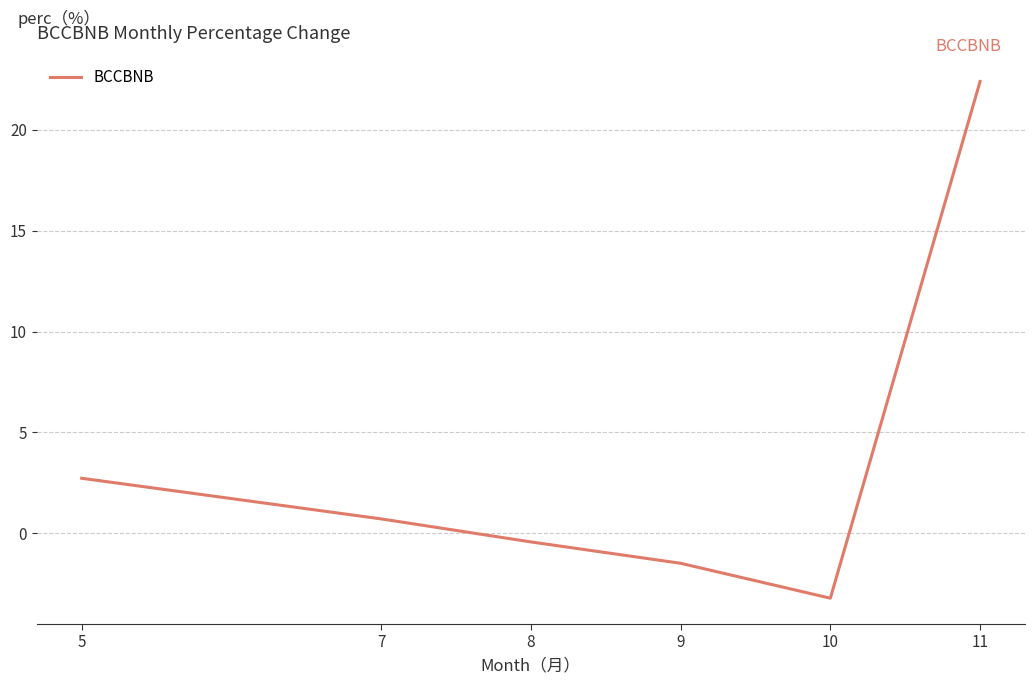

True or false: the data has more than 0 interior local peaks.

False